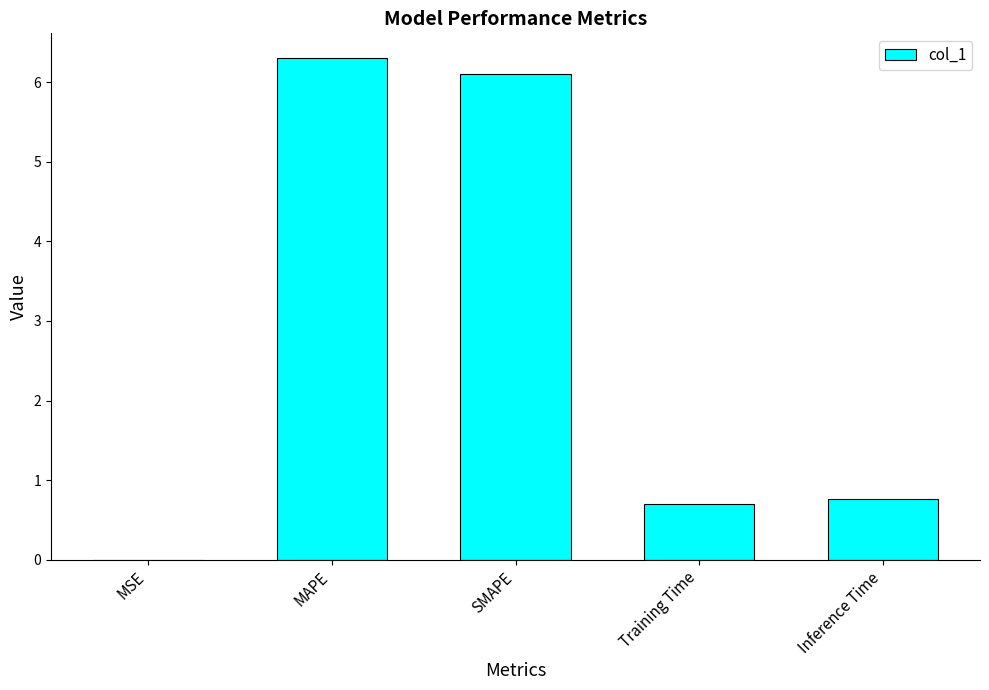

What is the change in value from MSE to MAPE?

+6.3